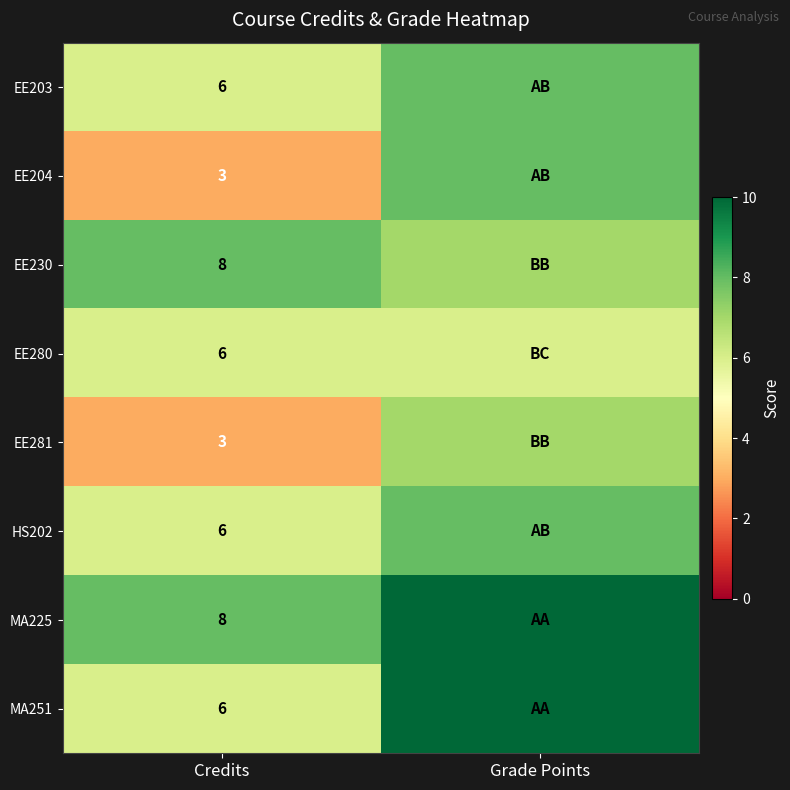

What is the total value across all series at Credits?

46